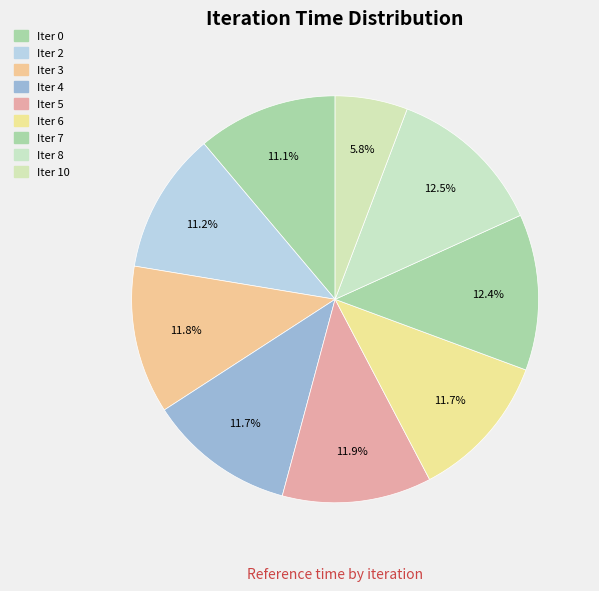

How many slices are in this pie chart?

9